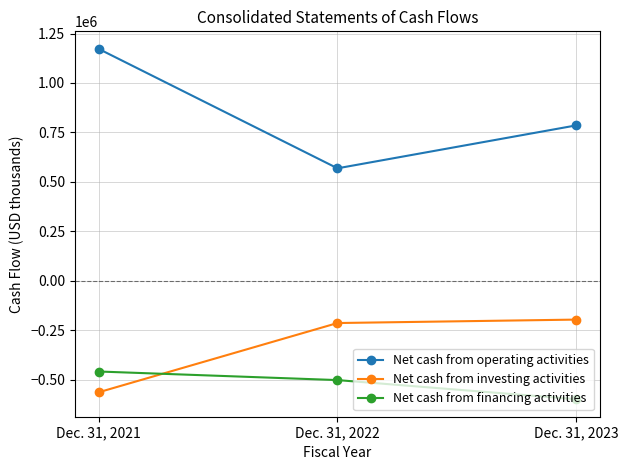

What is the difference between the maximum and minimum values in the Net cash from investing activities series?

367487